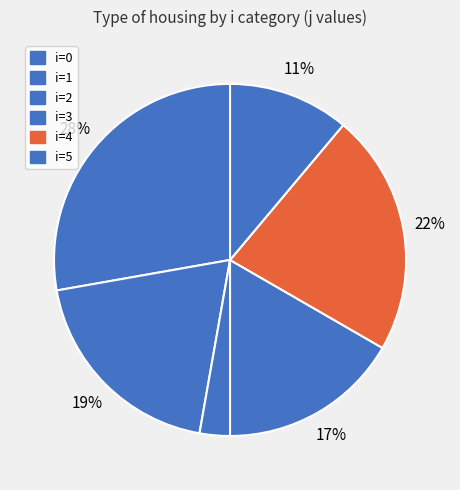

How many slices are in this pie chart?

6